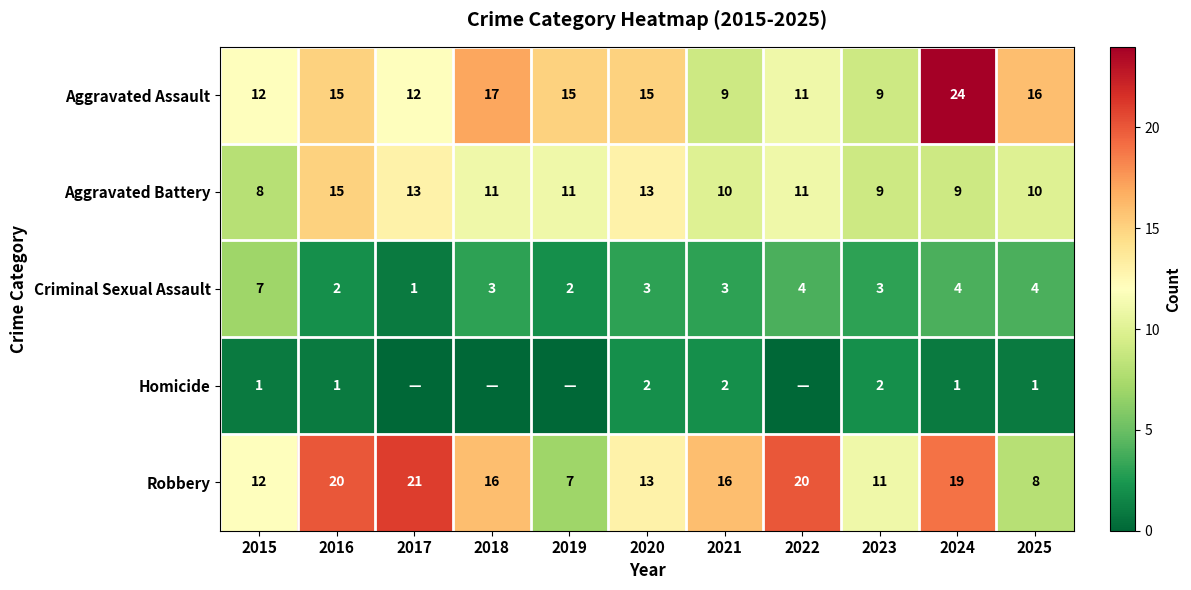

What is the total value across all series at 2024?

57